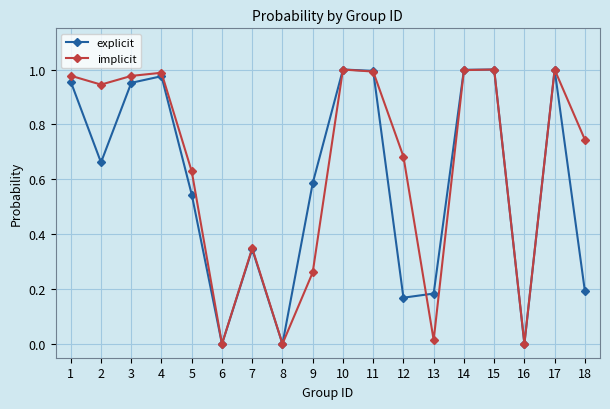

Which series changed the most between 2 and 3?

explicit